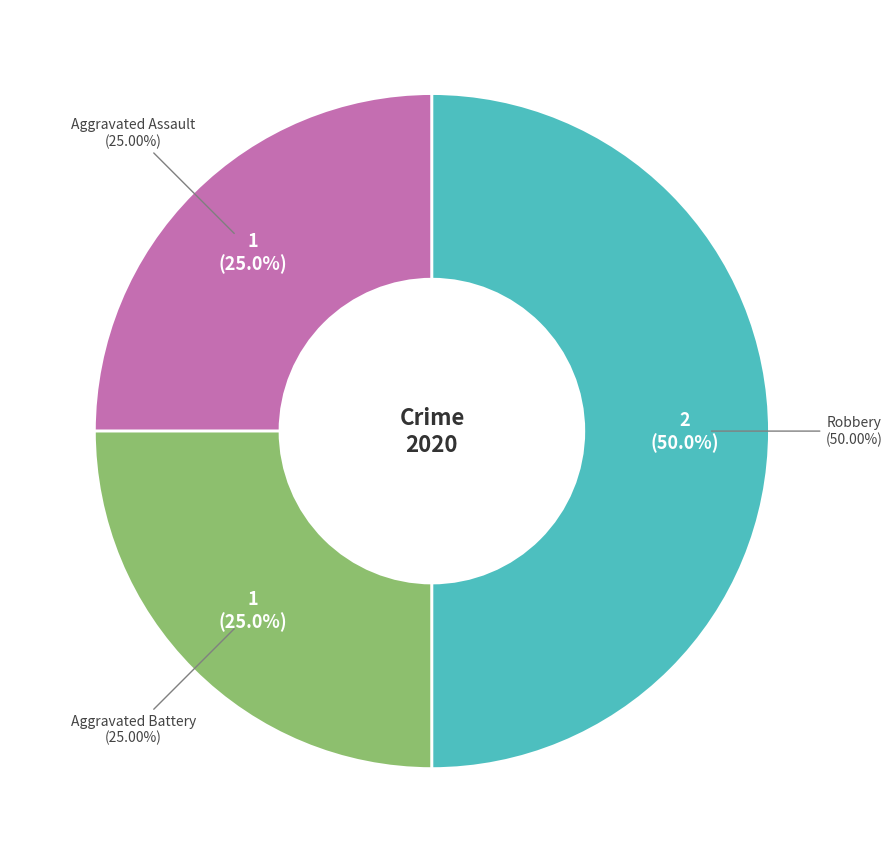

Is there any slice that represents more than half of the pie?

No